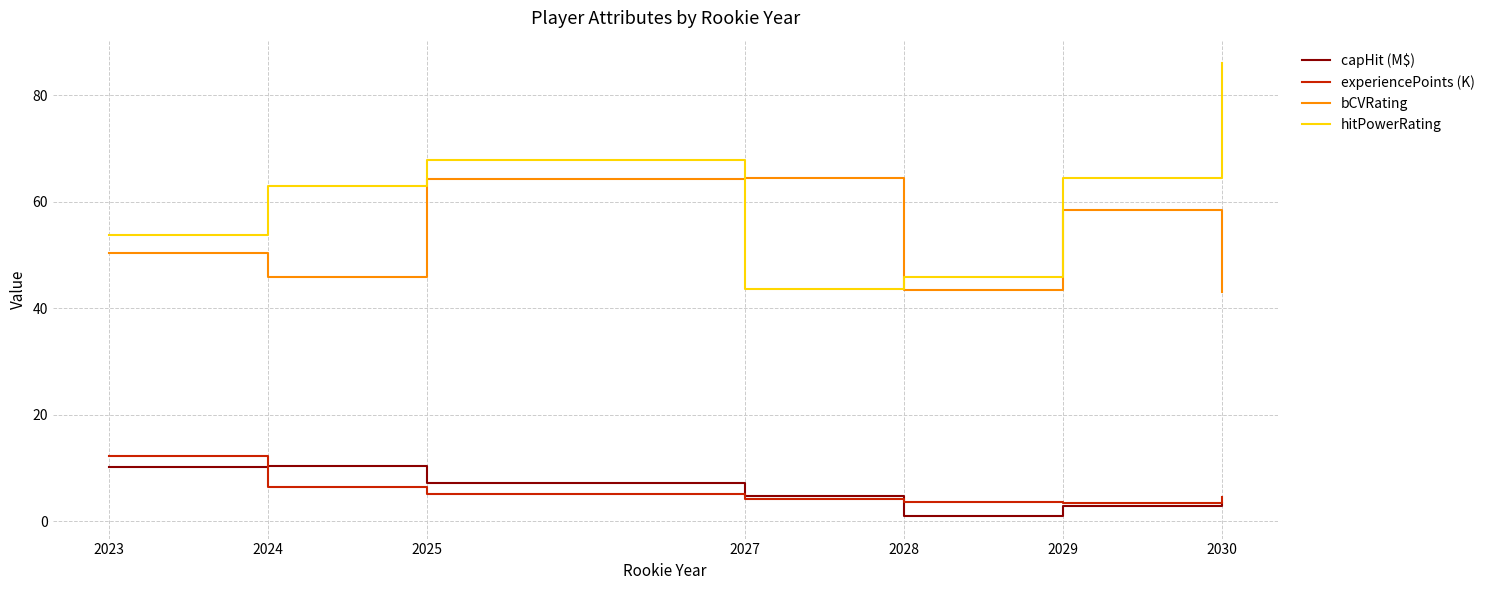

Read the hitPowerRating value at 2029.

64.4